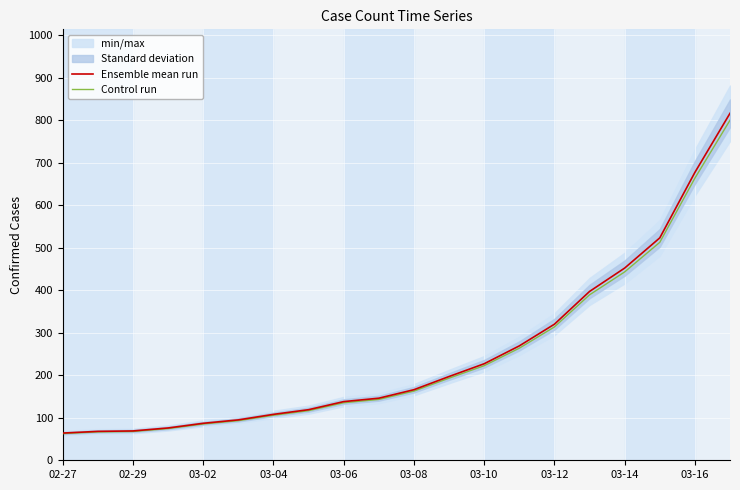

Rank the series by their maximum value, from lowest to highest.

Control run, Ensemble mean run